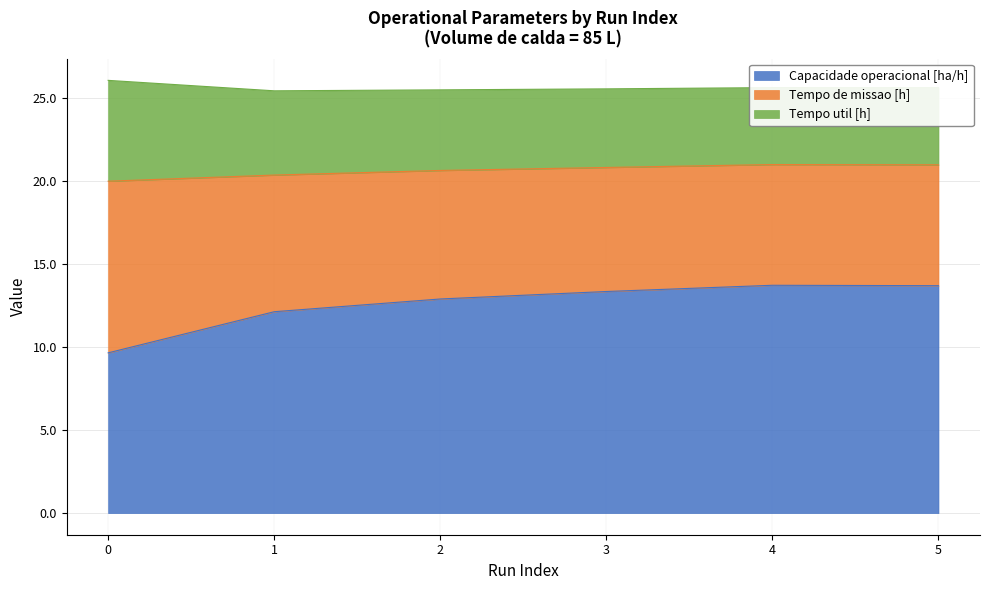

The Tempo de missao [h] series shows 8.2 at 1. True or false?

True